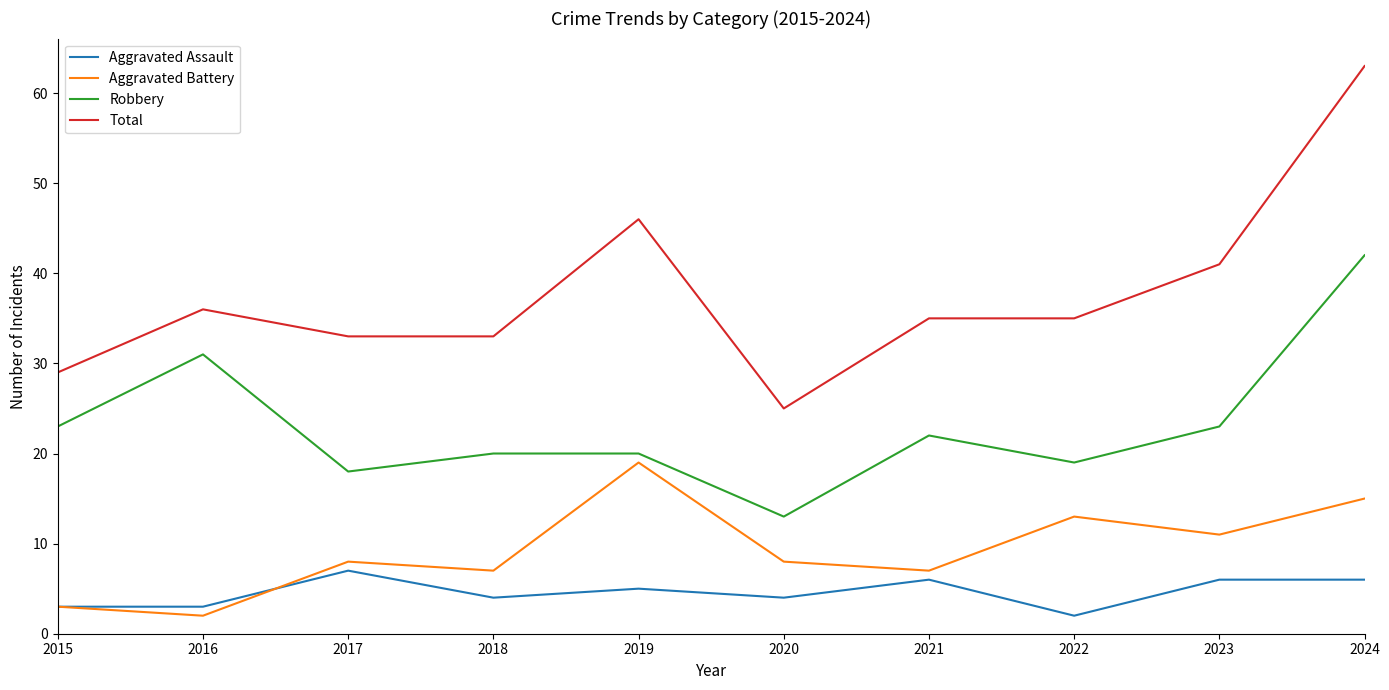

Which series has the largest total across all categories?

Total